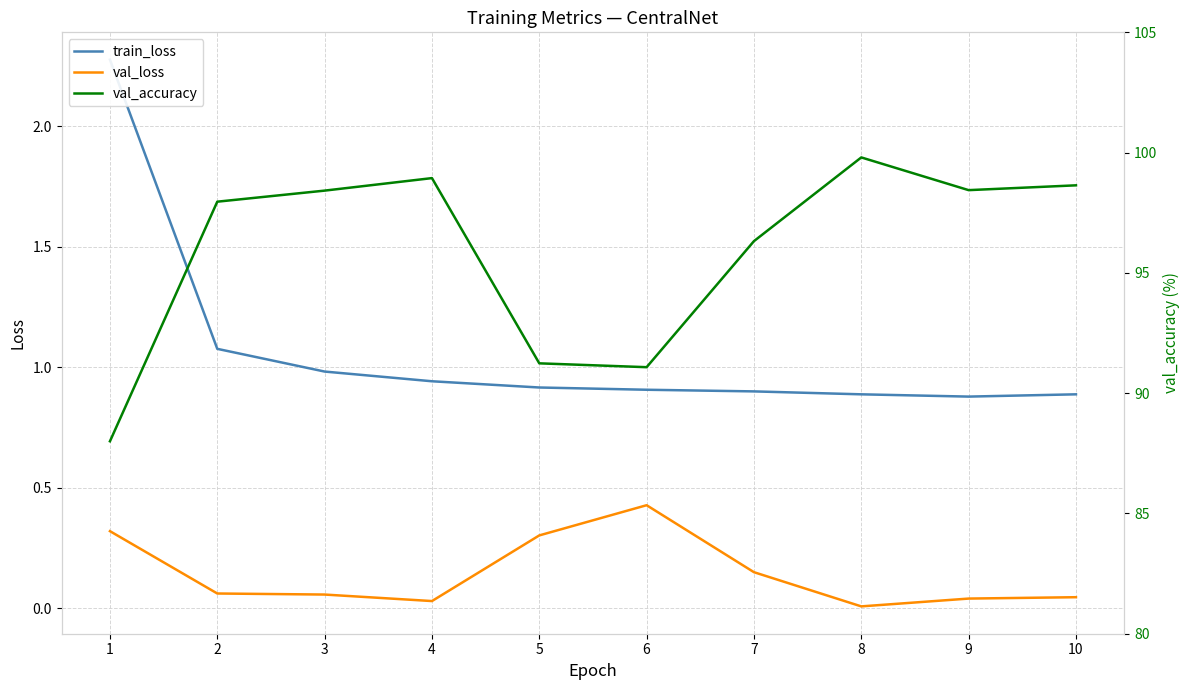

Which series has the largest range (max minus min)?

val_accuracy